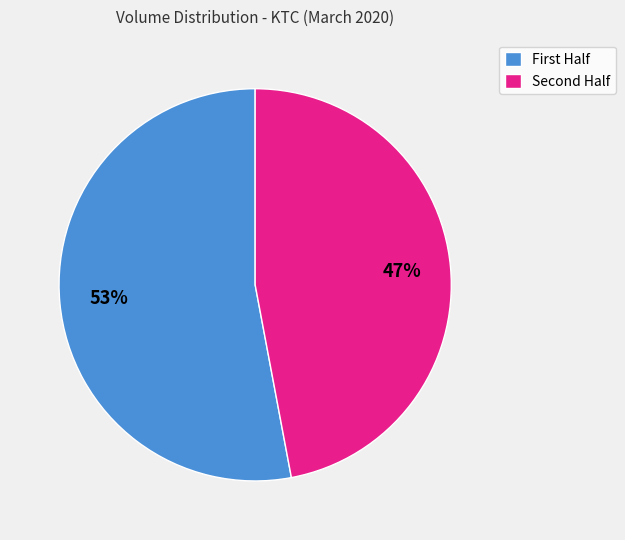

Rank the categories by value from lowest to highest.

Second Half, First Half